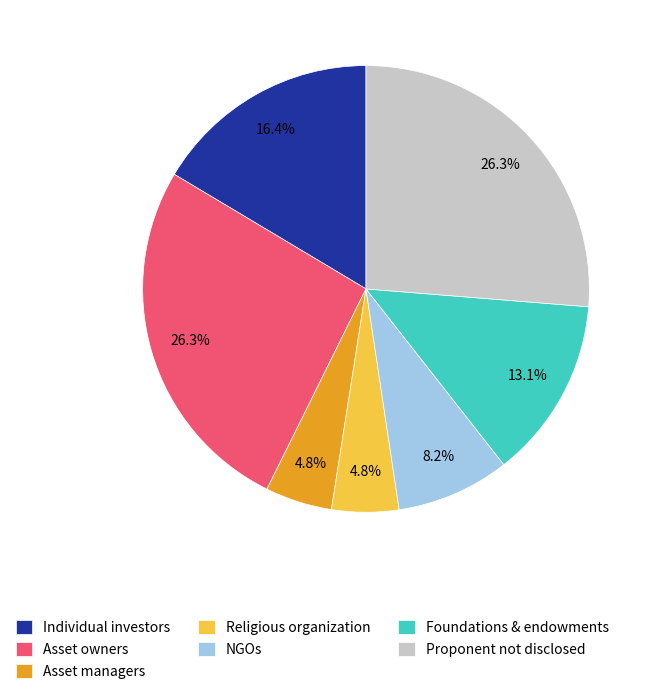

To the nearest percent, what is the average slice percentage?

14%